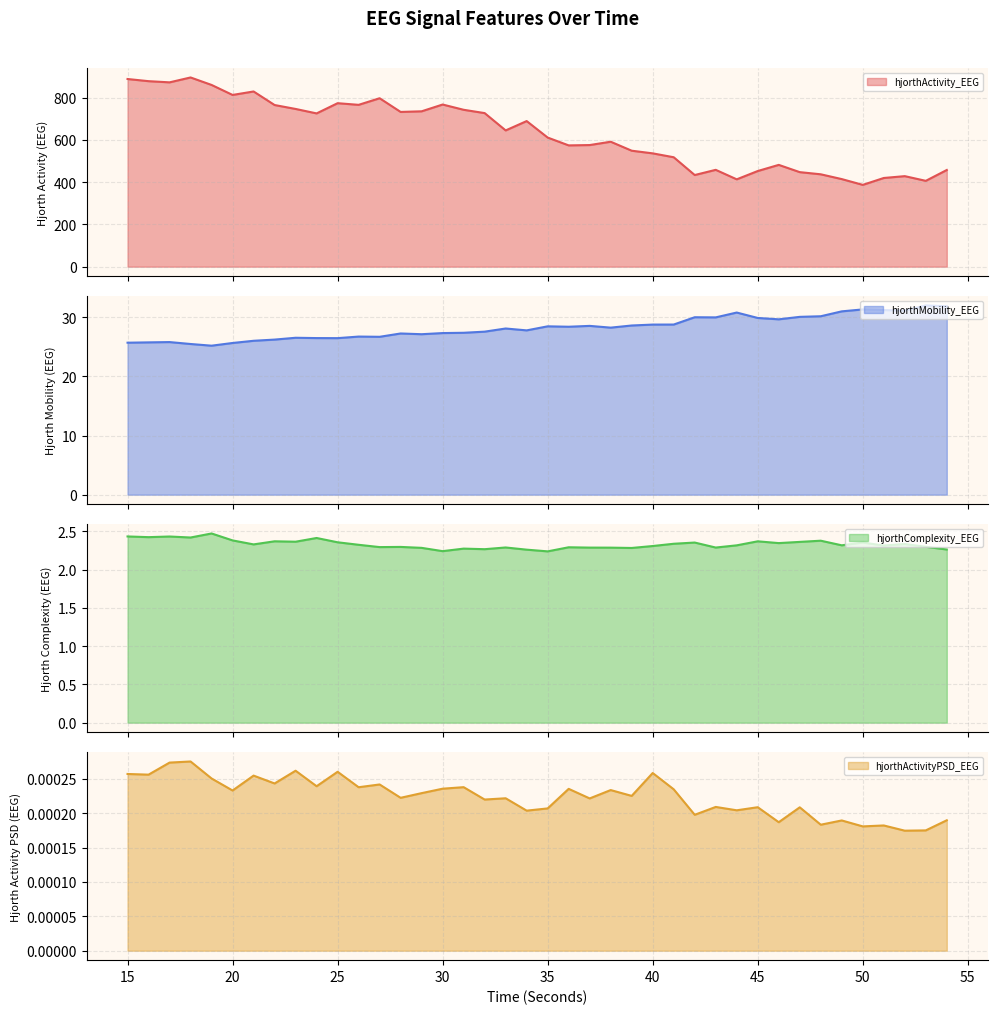

Count the hjorthActivityPSD_EEG values in the range 0 to 1.

40